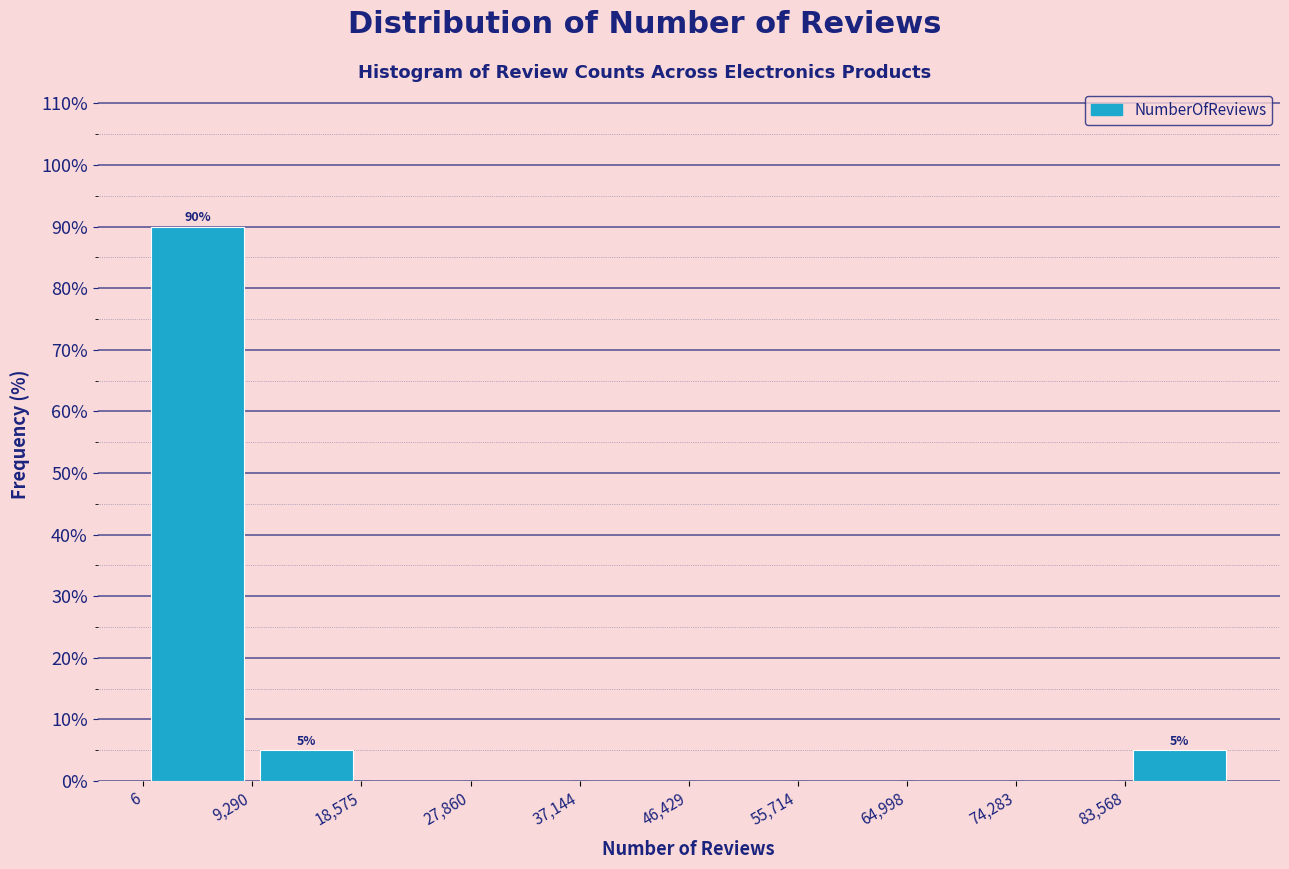

Which range on the x-axis has the tallest bar?

0 to 9000